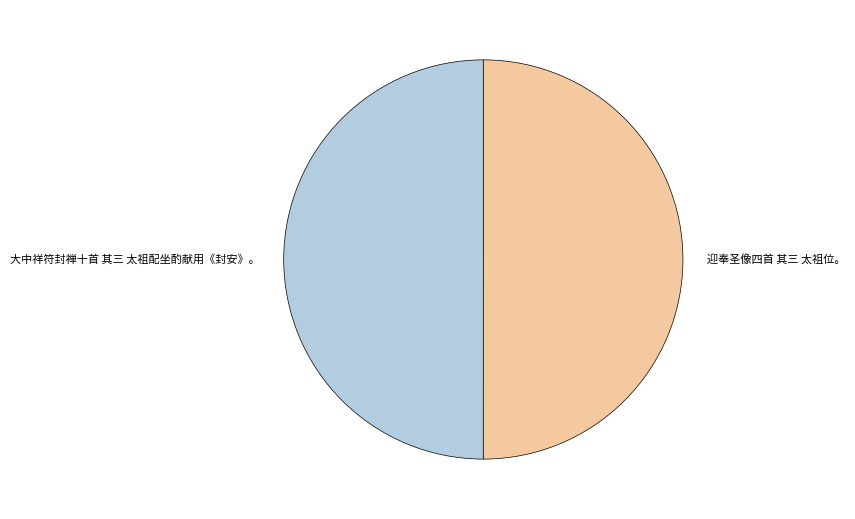

Combined, do 迎奉圣像四首 其三 太祖位。 and 大中祥符封禅十首 其三 太祖配坐酌献用《封安》。 account for over 50%?

Yes